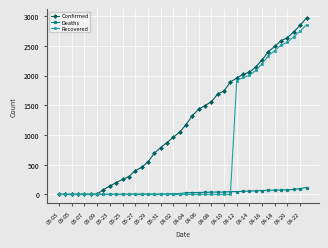

Which series has the largest total across all categories?

Confirmed